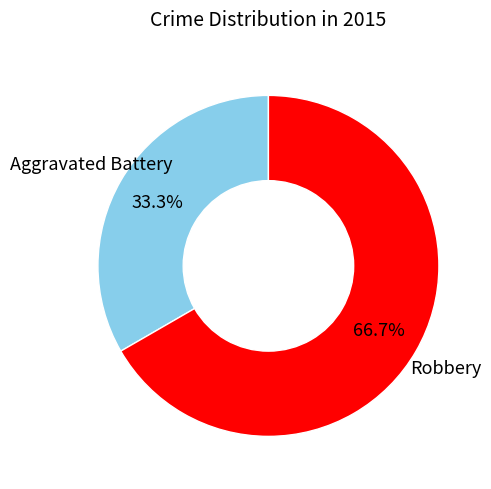

Which category has the biggest portion of the pie?

Robbery